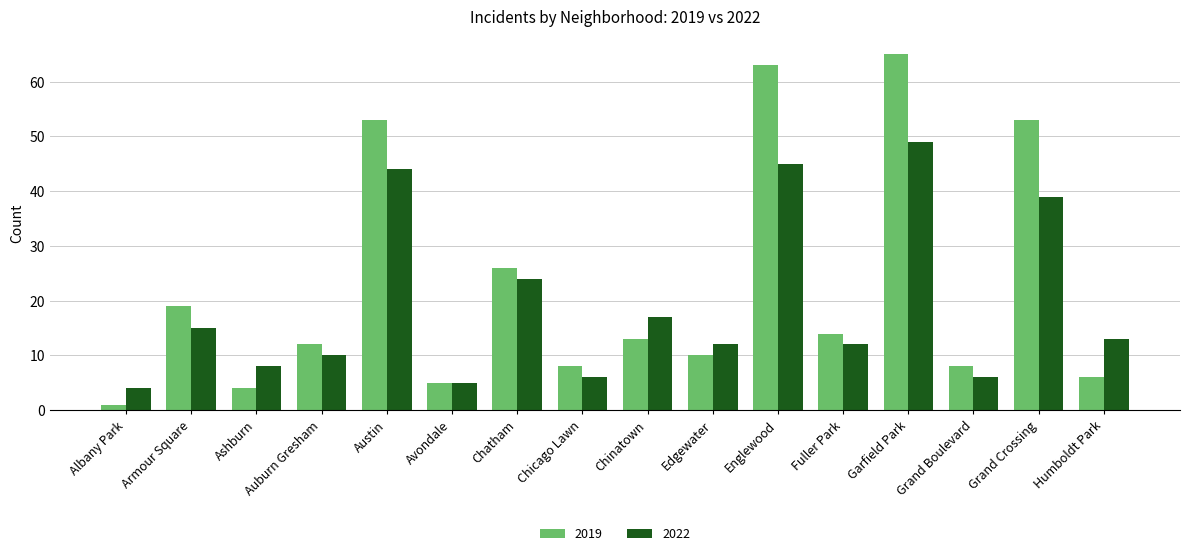

Count the number of categories in the chart.

16